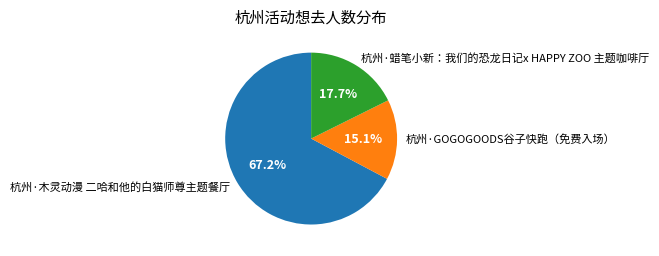

To the nearest percent, what is the difference between the 杭州·蜡笔小新：我们的恐龙日记x HAPPY ZOO 主题咖啡厅 and 杭州·木灵动漫 二哈和他的白猫师尊主题餐厅 slice percentages?

50%